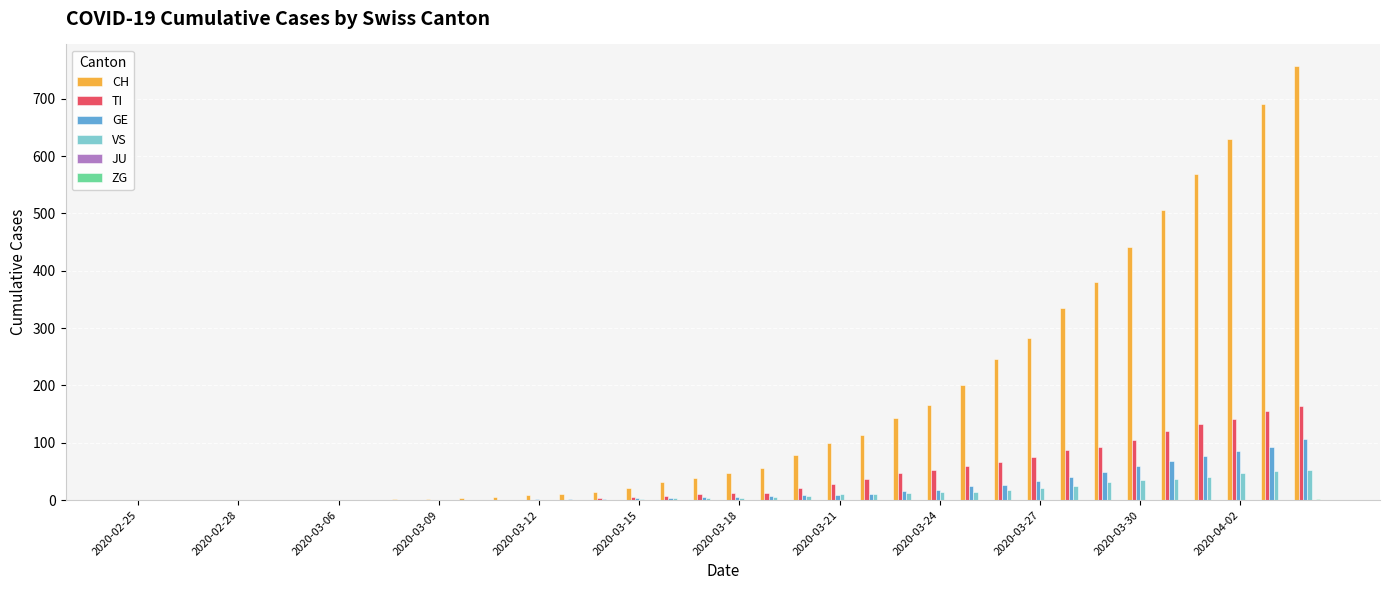

What is the sum of all VS values?

447